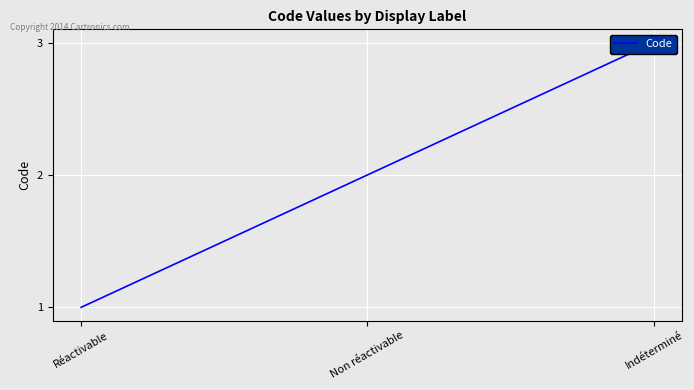

How many data points are less than 2?

1